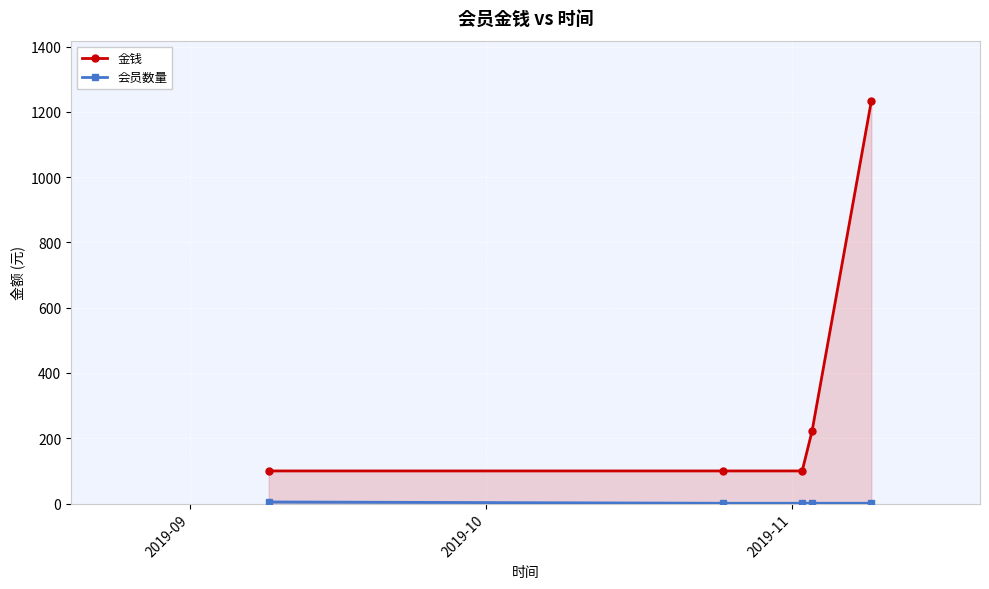

Which series has the largest total across all categories?

金钱